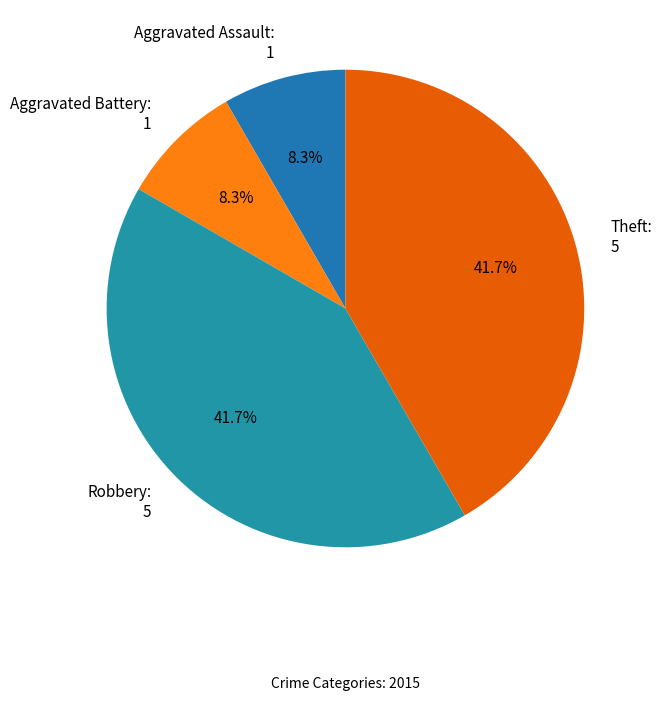

What percentage is the Aggravated Battery slice, to the nearest percent?

8%